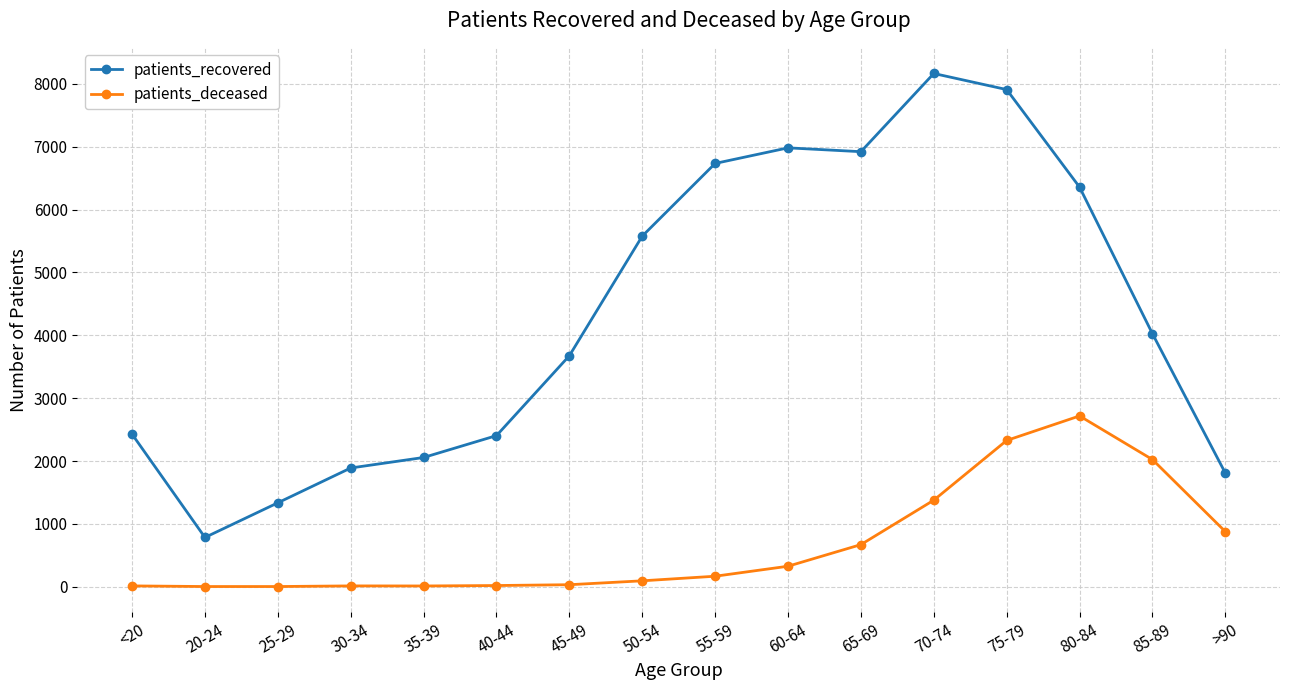

What is the total value across all series at 80-84?

9074